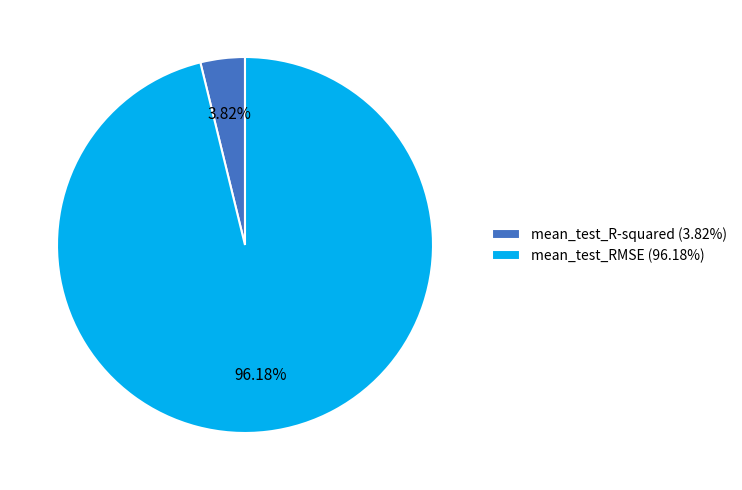

To the nearest percent, what percentage of the pie is mean_test_RMSE?

96%